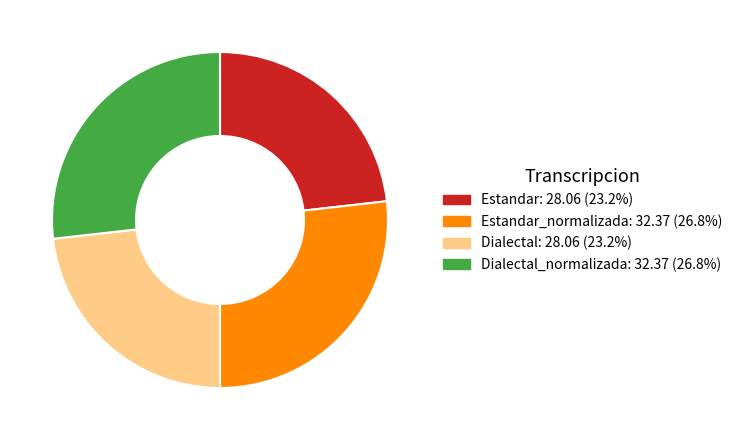

Does Estandar_normalizada: 32.37 (26.8%) represent more than half of the total?

No